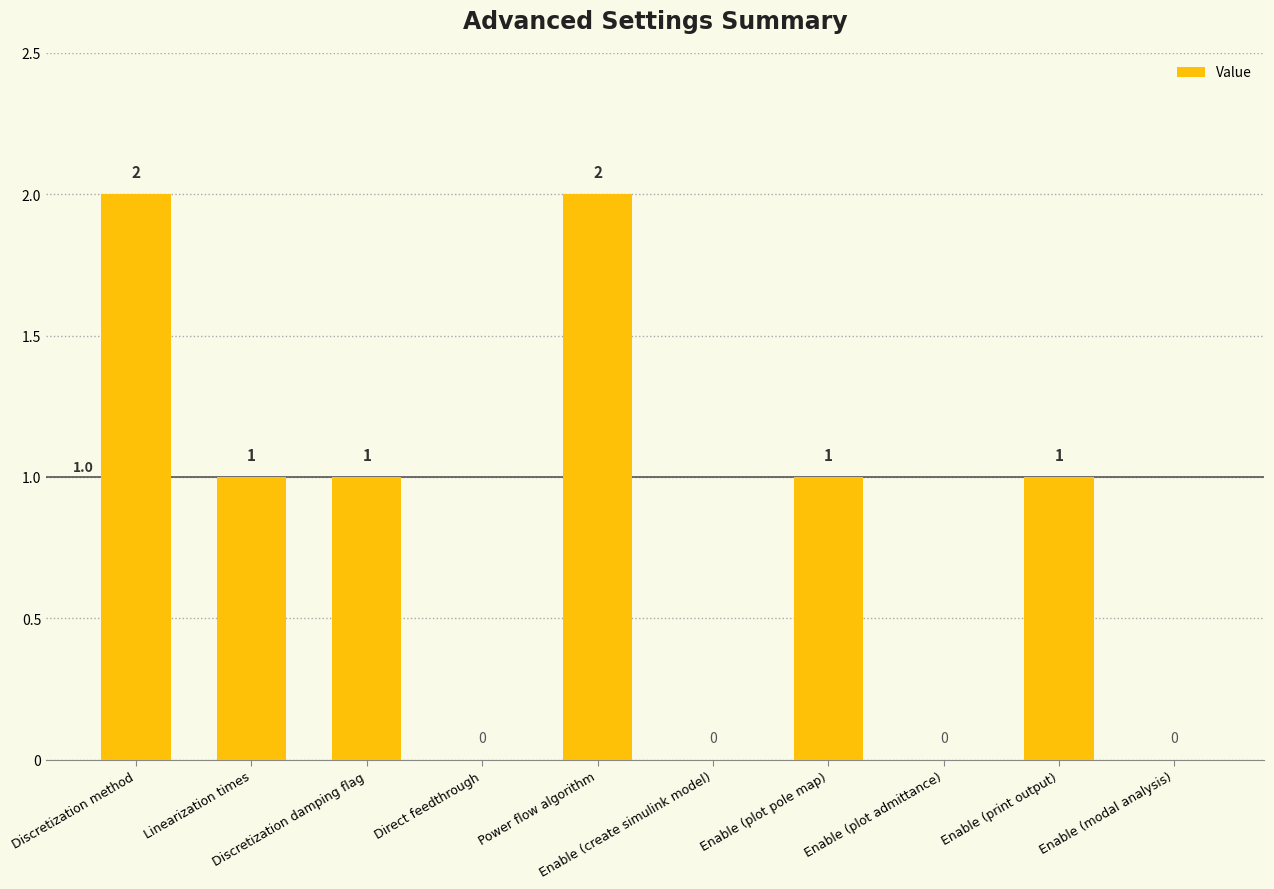

What is the sum of all values?

8